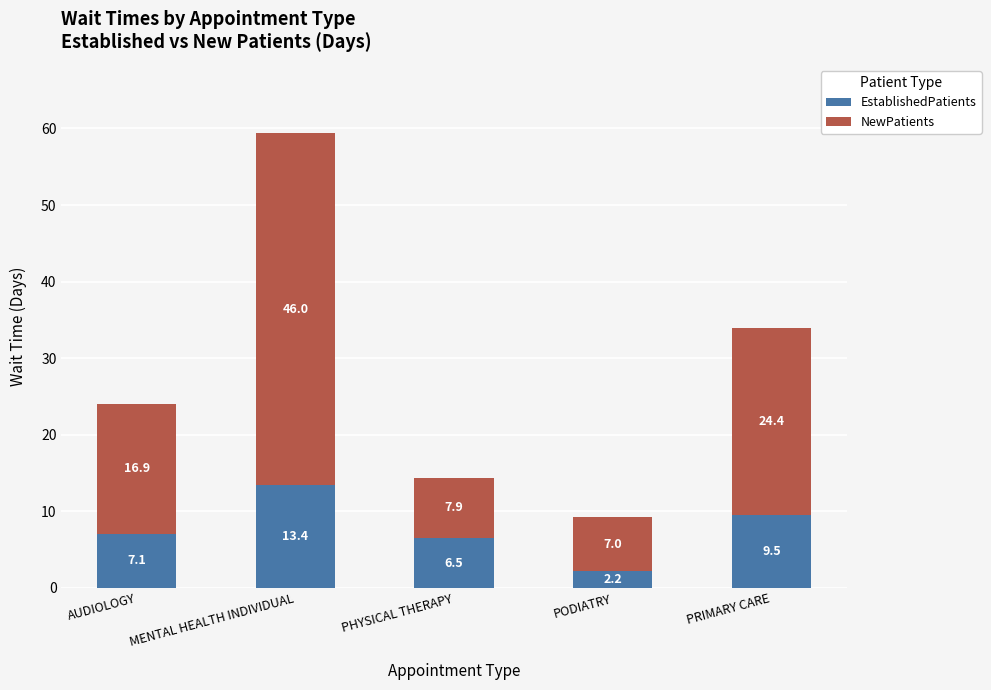

Reading left to right, transcribe the values for EstablishedPatients.

7.1	13.4	6.5	2.2	9.5